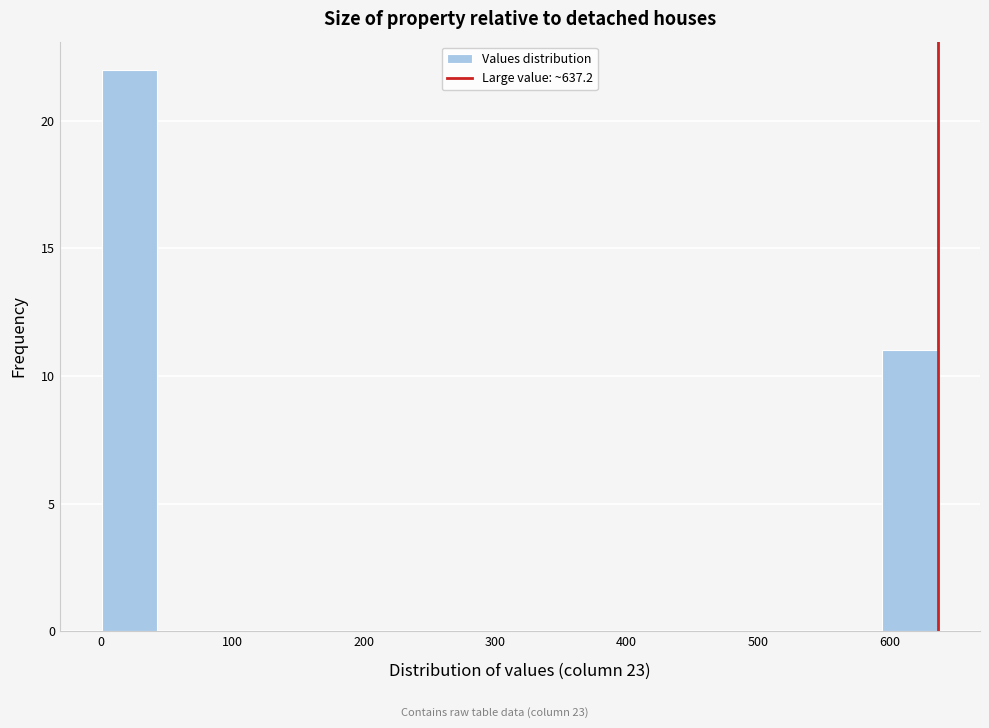

Reading left to right, list every bar in this chart as the range it spans on the x-axis followed by its height. Neither the bar edges nor the heights are printed on the chart, so give them approximately, as read against the axes.

0 to 40: 22
40 to 90: 0
90 to 130: 0
130 to 170: 0
170 to 210: 0
210 to 260: 0
260 to 300: 0
300 to 340: 0
340 to 380: 0
380 to 420: 0
420 to 470: 0
470 to 510: 0
510 to 550: 0
550 to 590: 0
590 to 640: 11